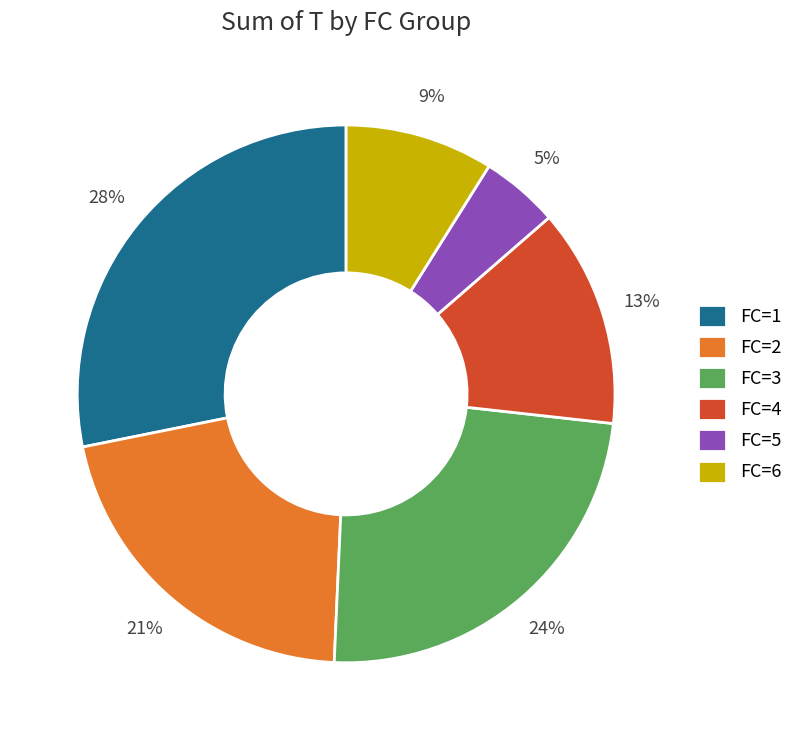

True or false: FC=5 accounts for 5% of the total.

True